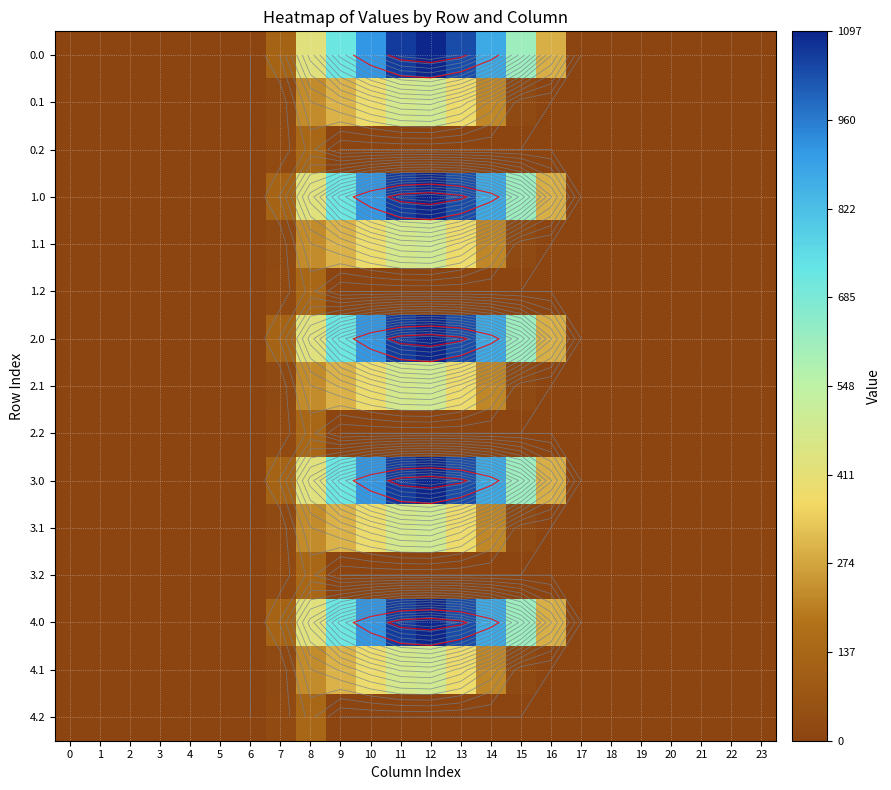

True or false: 4.1 has a value of -146.2 at 18.

False